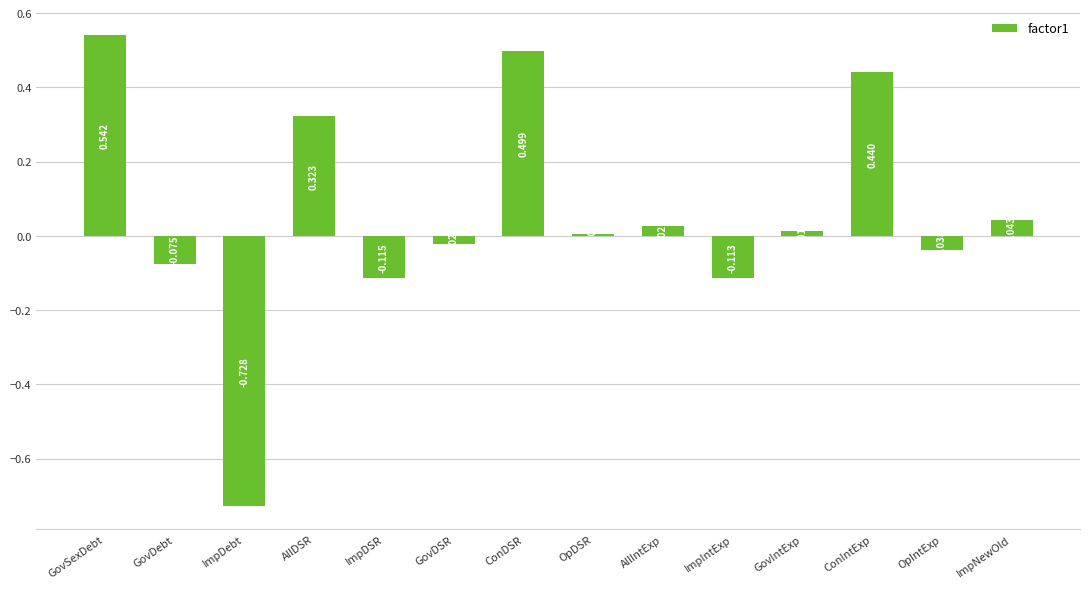

At which label is the value closest to 0?

OpDSR